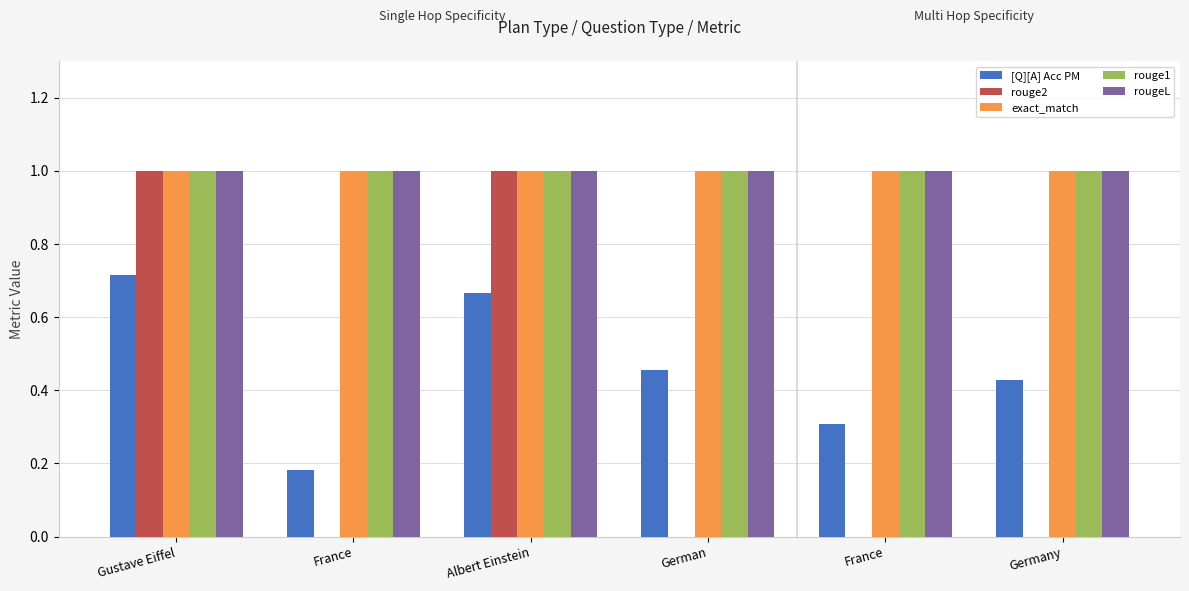

Count the number of categories in the chart.

6